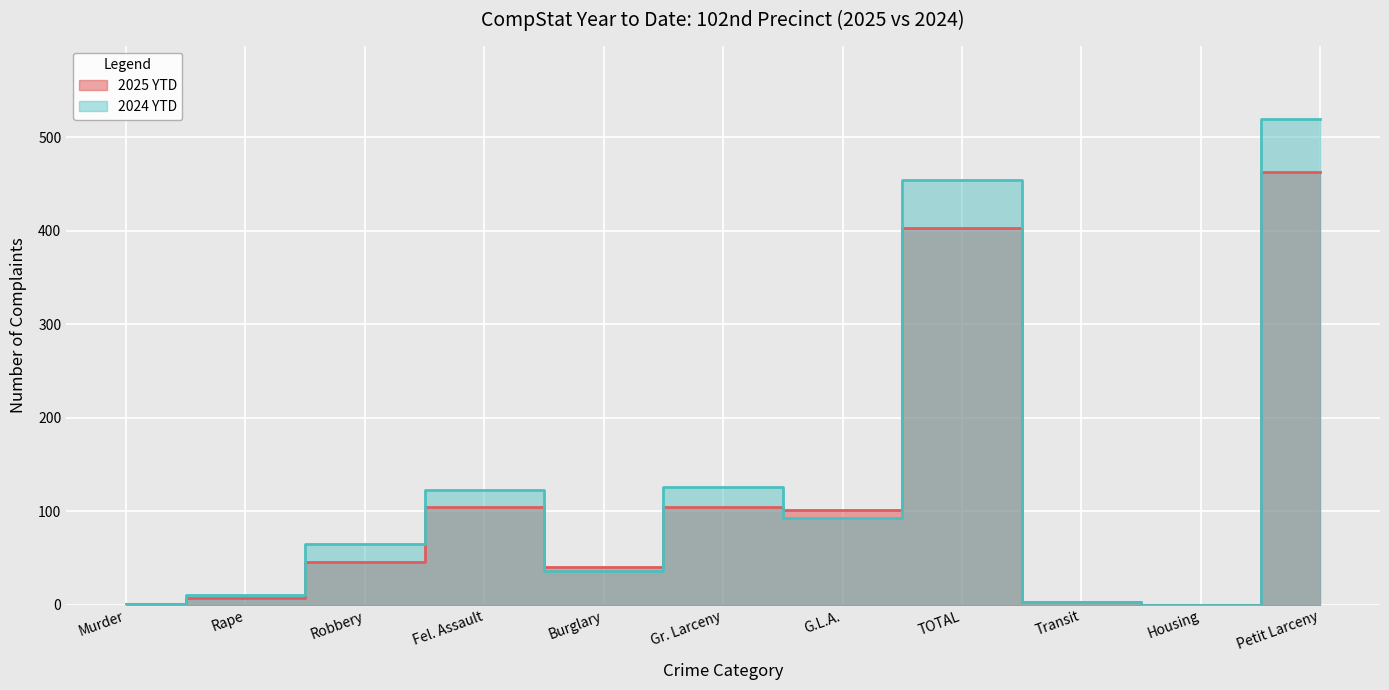

At how many categories does at least one series exceed 308?

2